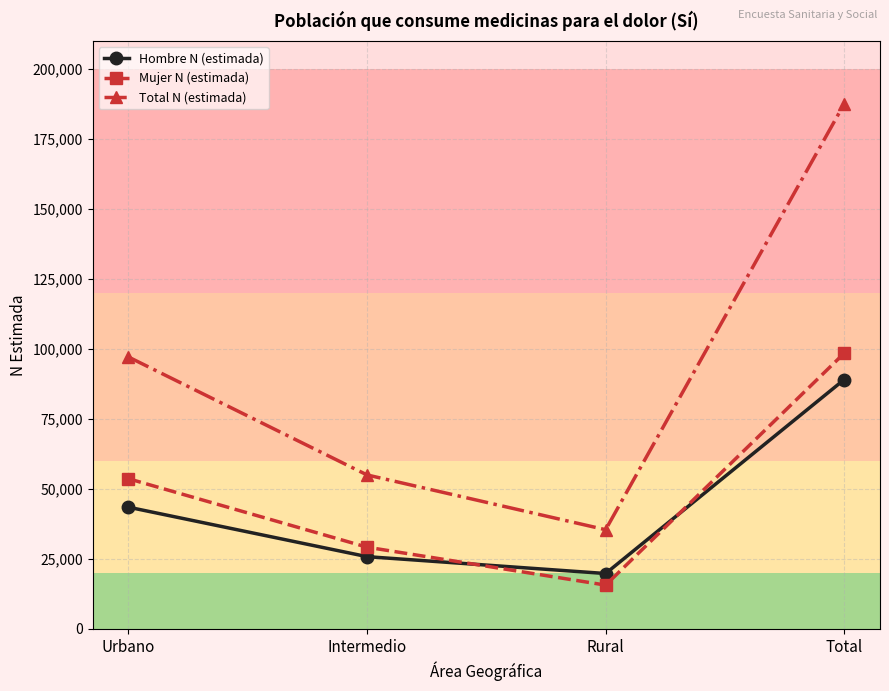

True or false: Total N (estimada) and Mujer N (estimada) intersect in this chart.

False